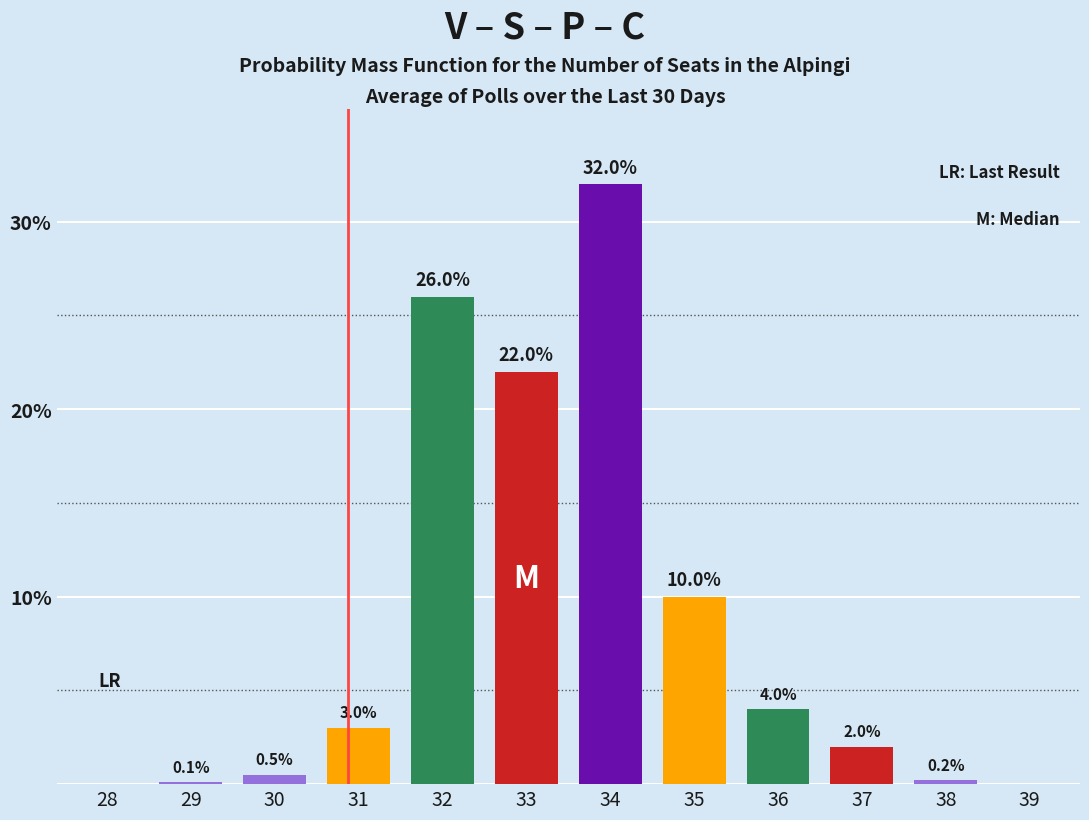

Reading left to right, transcribe all the data shown in this chart.

28=0.0	29=0.1	30=0.5	31=3.0	32=26.0	33=22.0	34=32.0	35=10.0	36=4.0	37=2.0	38=0.2	39=0.0